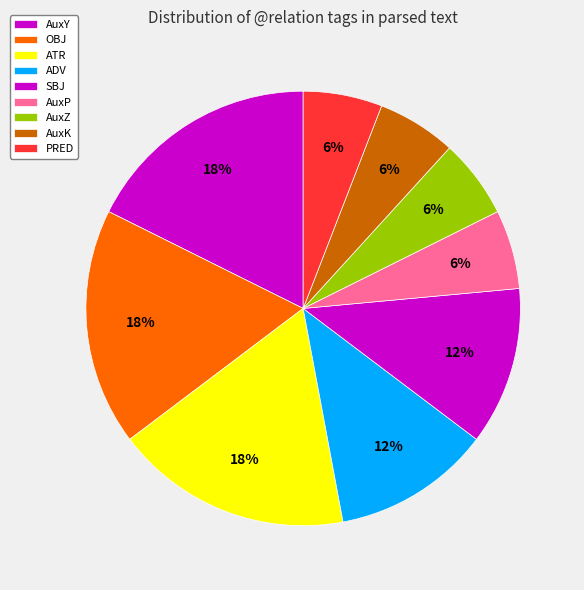

Is there a majority slice in this chart?

No